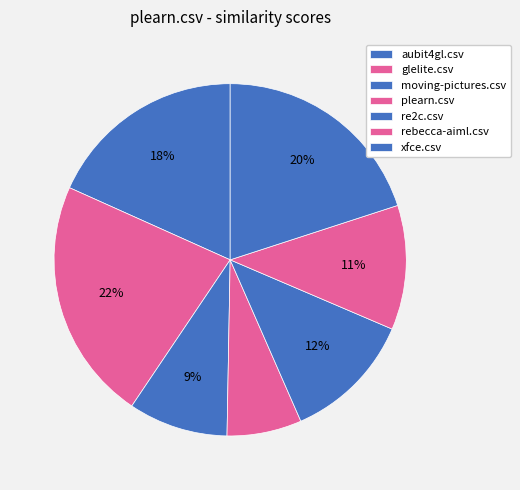

To the nearest percent, what is the combined percentage of plearn.csv and xfce.csv?

27%